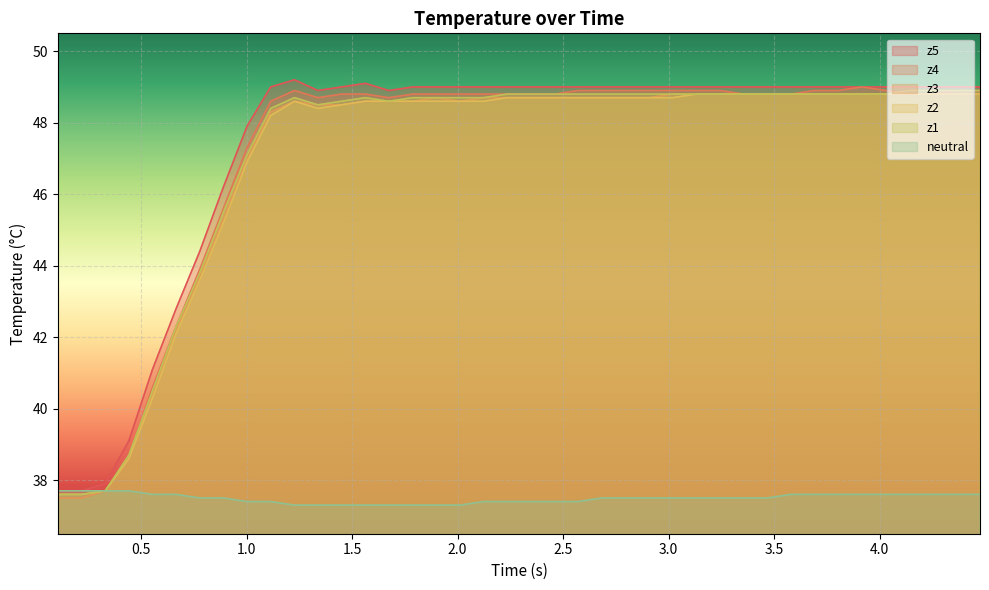

How many lines are shown in the chart?

6